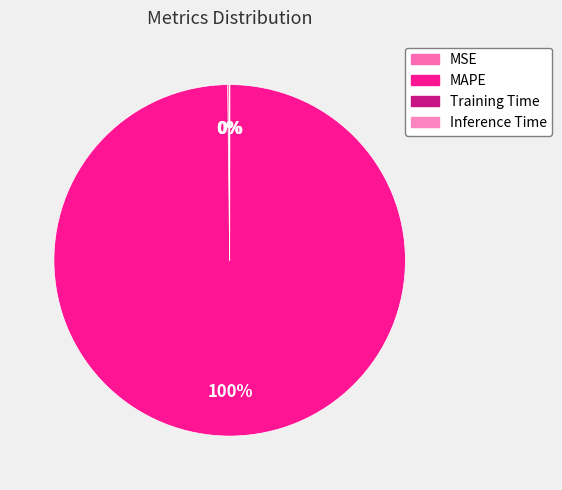

Count the number of slices in the pie.

4